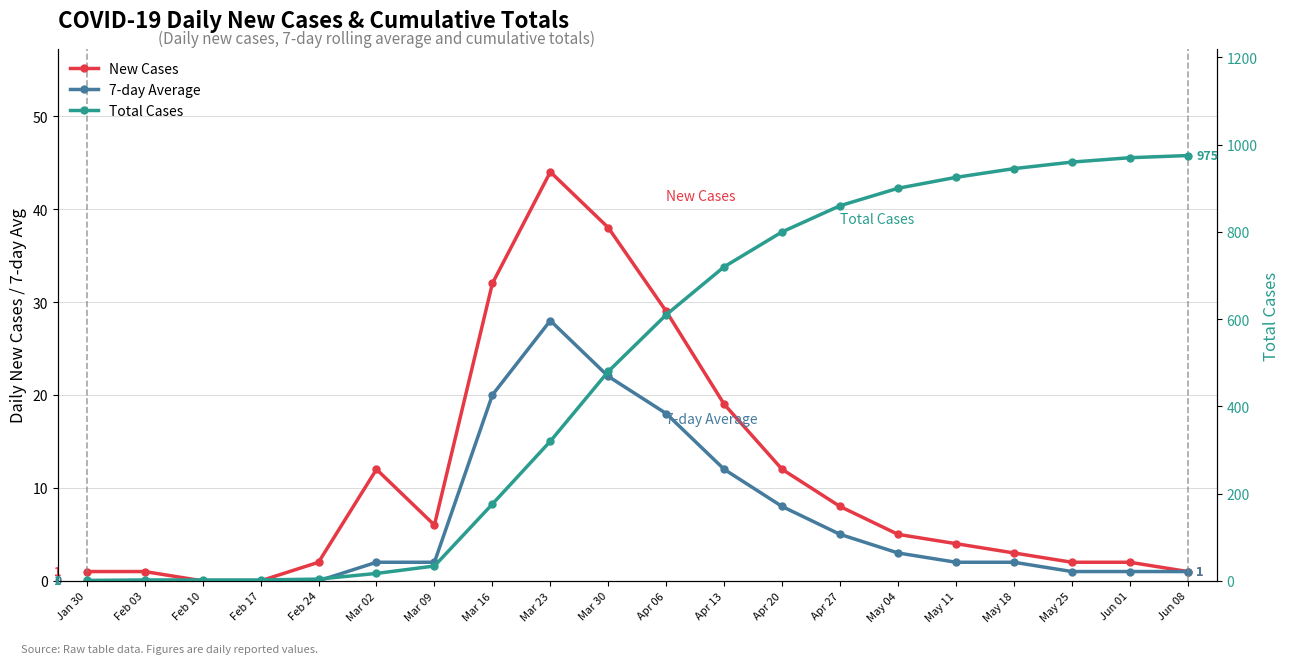

What is the total value across all series at Feb 03?

3